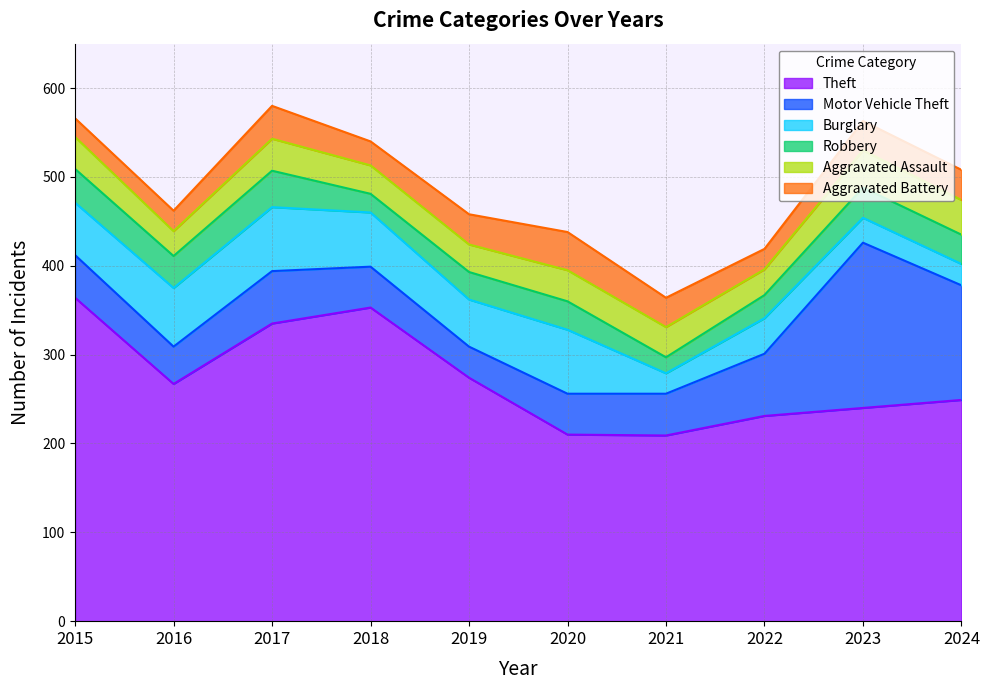

Where does the Robbery series first go above 33?

2015